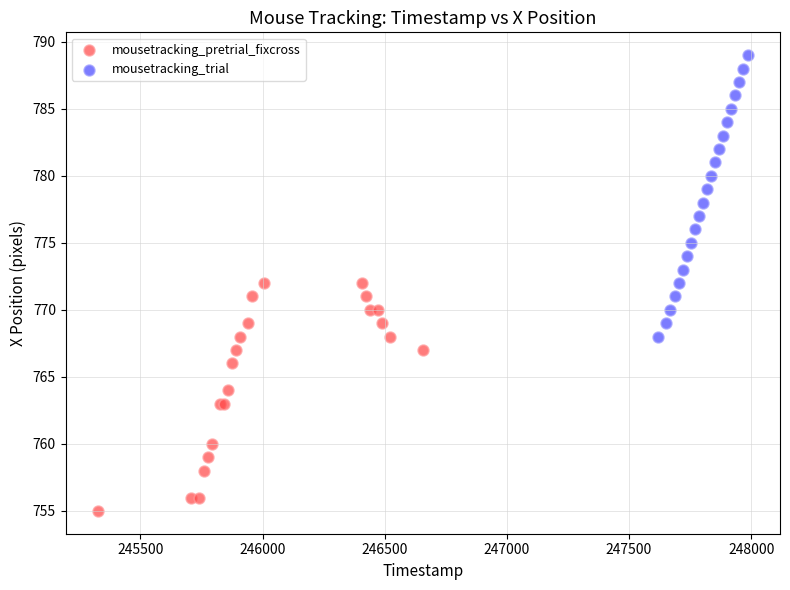

Which series contains the lowest Y value?

mousetracking_pretrial_fixcross